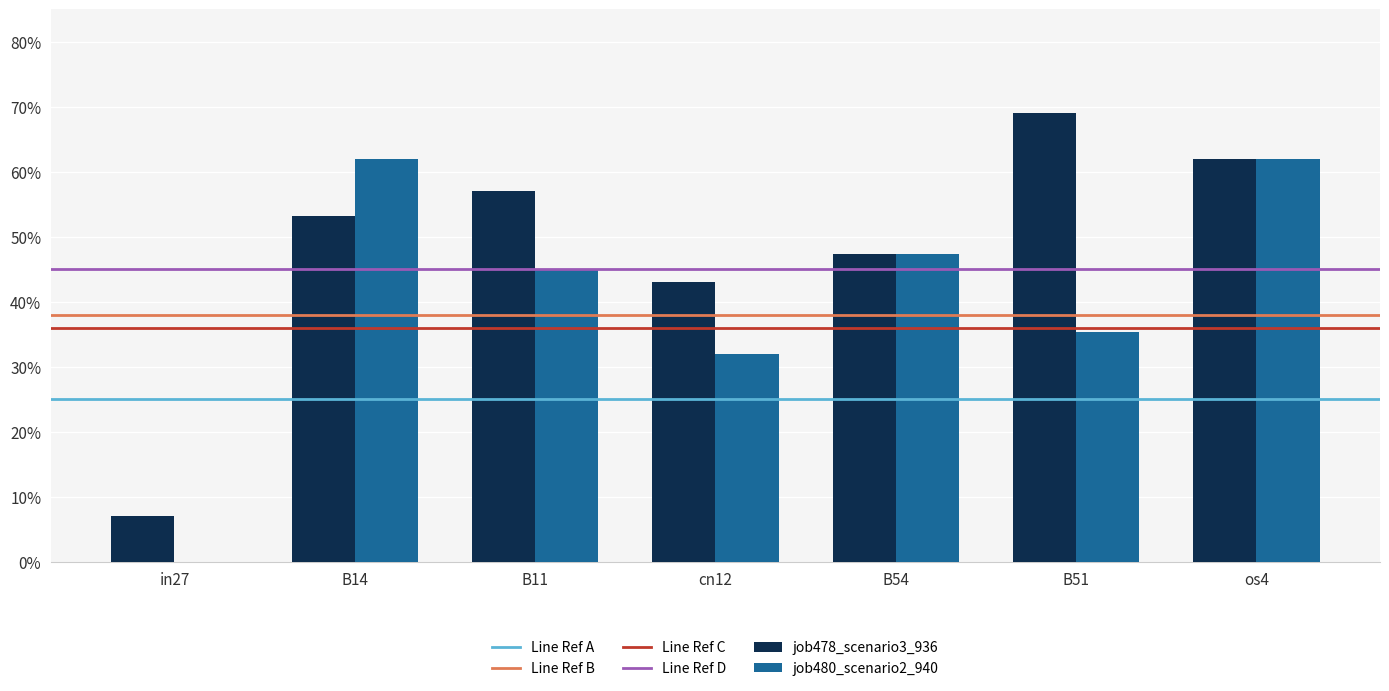

Are the bars horizontal?

No